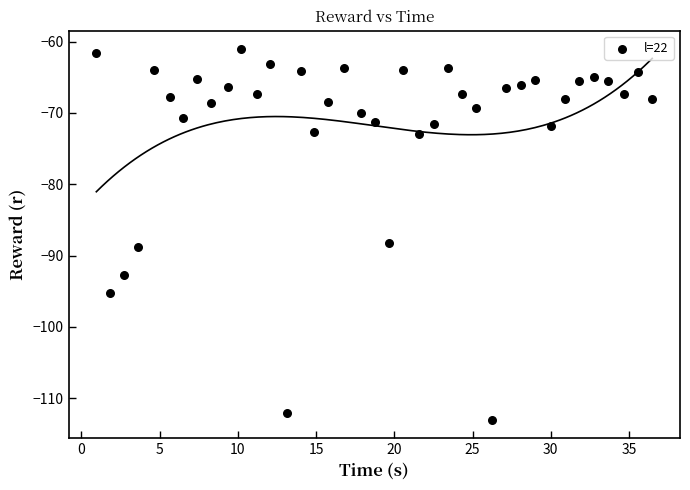

What is the range of X values (max minus min)?

35.5